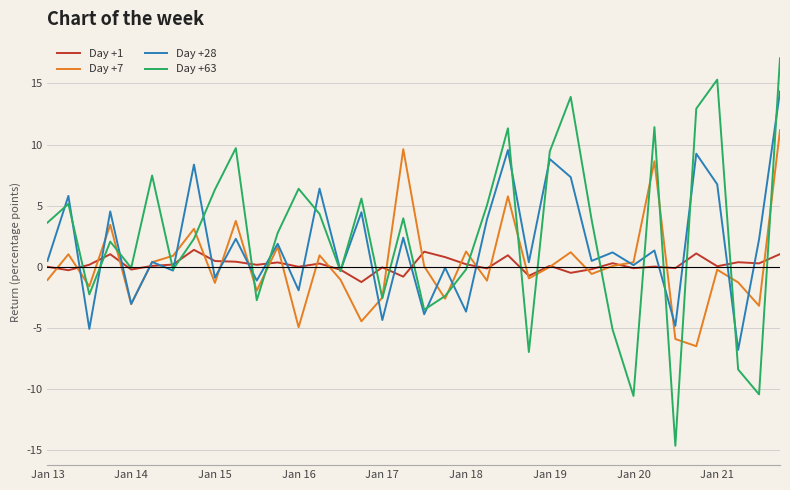

What is the highest value of the Day +28 series?

14.3